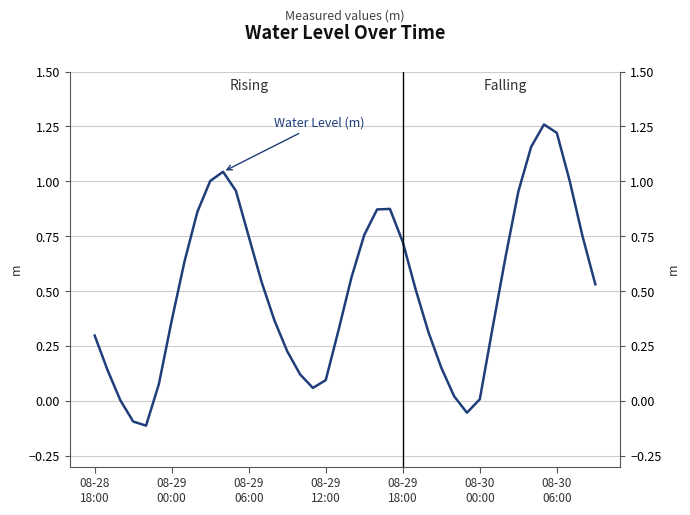

The chart shows a value of 1.0 at 9. True or false?

True